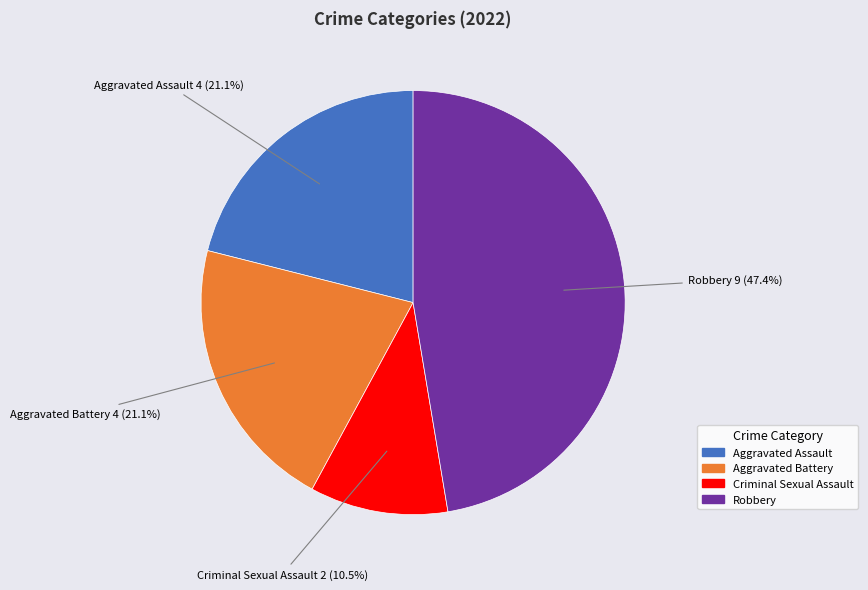

Which slice is the largest?

Robbery